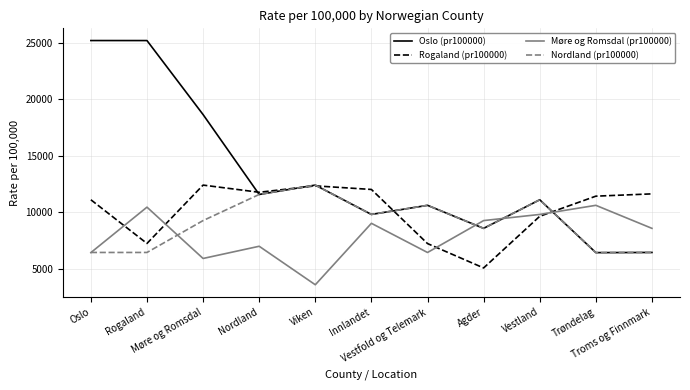

What are all the series names shown in the legend?

Oslo (pr100000), Rogaland (pr100000), Møre og Romsdal (pr100000), Nordland (pr100000)